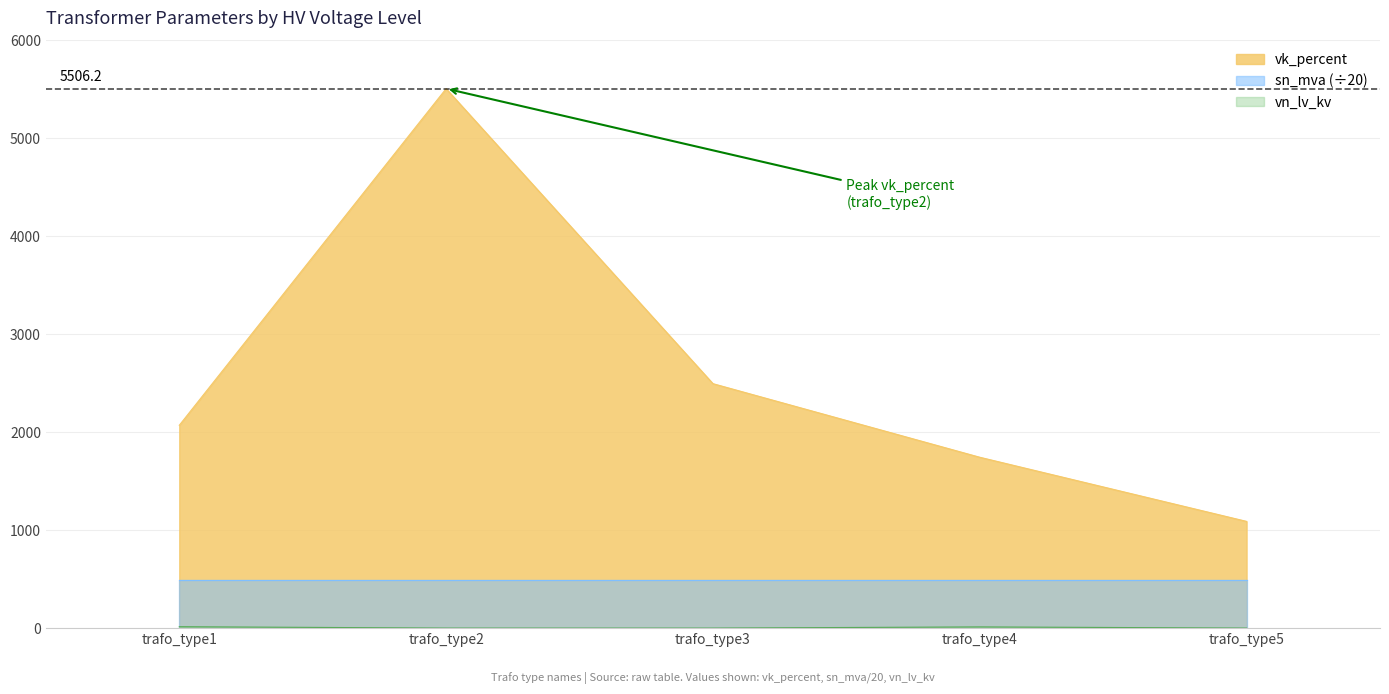

How many data points does each series have?

5